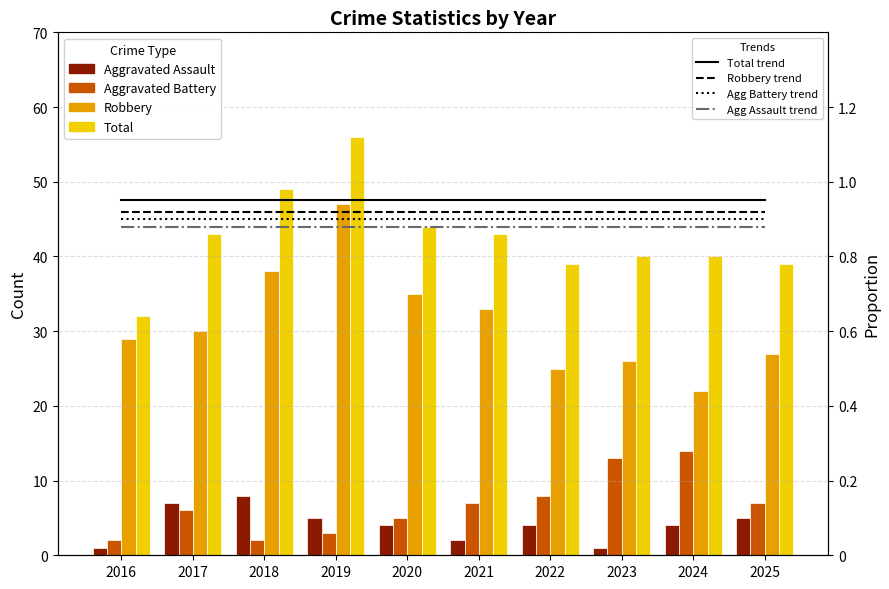

What is the difference between the maximum and minimum values in the Robbery series?

25